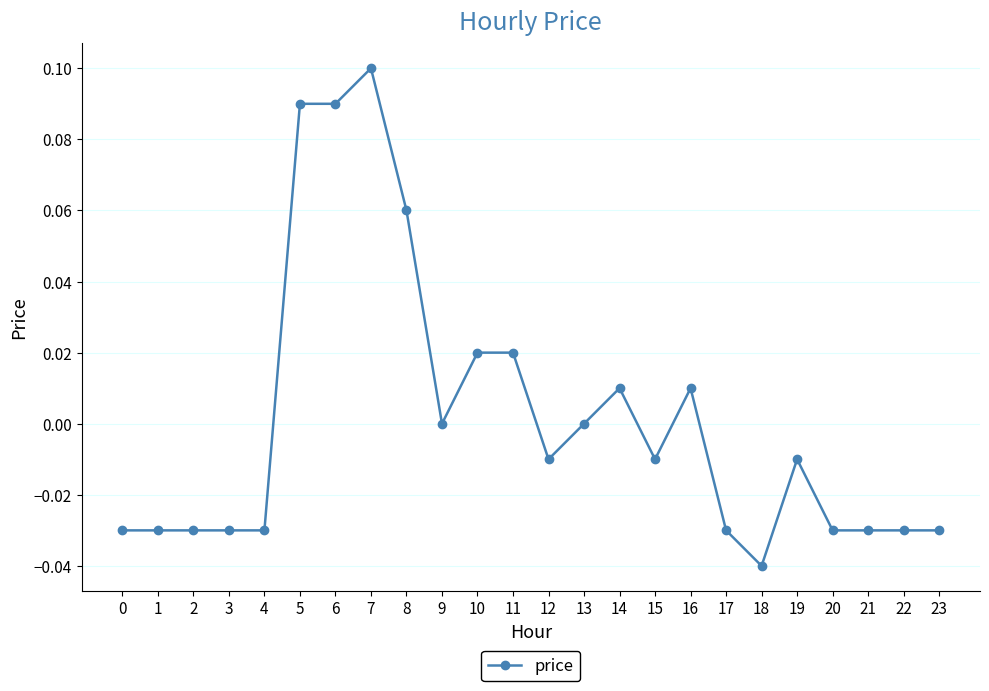

Where does the data first go above 0?

5